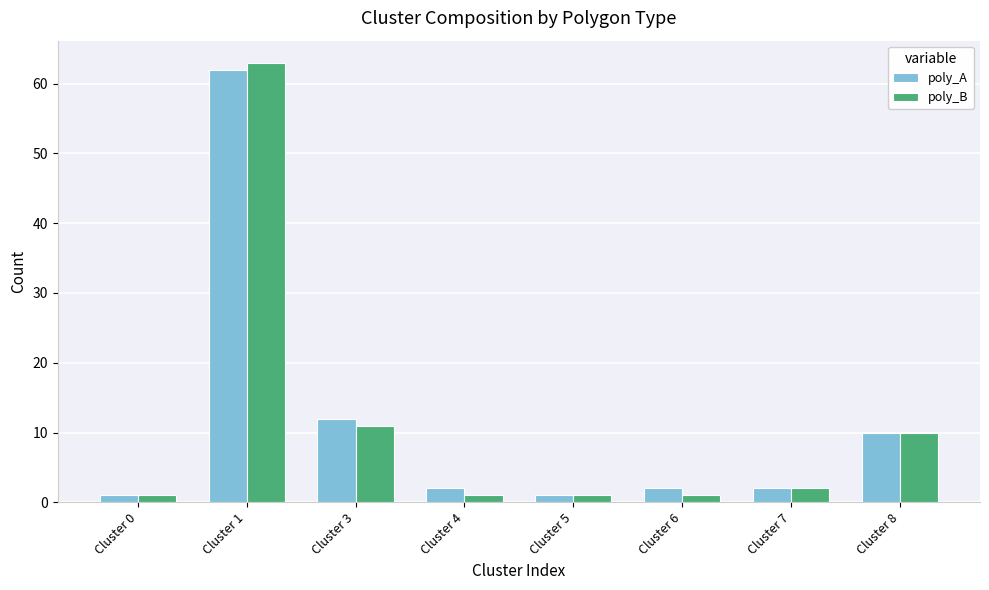

Reading left to right, list all the values displayed in this chart.

poly_A: 1	62	12	2	1	2	2	10
poly_B: 1	63	11	1	1	1	2	10